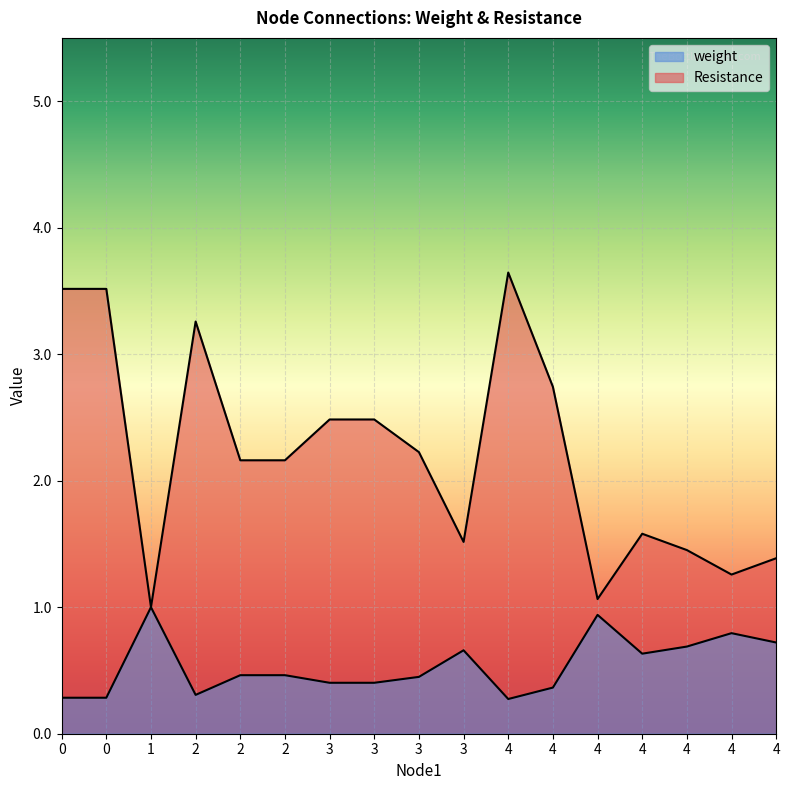

Reading left to right, extract all data points from this chart.

weight: 0=0.3	0=0.3	1=1.0	2=0.3	2=0.5	2=0.5	3=0.4	3=0.4	3=0.4	3=0.7	4=0.3	4=0.4	4=0.9	4=0.6	4=0.7	4=0.8	4=0.7
Resistance: 0=3.5	0=3.5	1=1.0	2=3.3	2=2.2	2=2.2	3=2.5	3=2.5	3=2.2	3=1.5	4=3.6	4=2.7	4=1.1	4=1.6	4=1.5	4=1.3	4=1.4